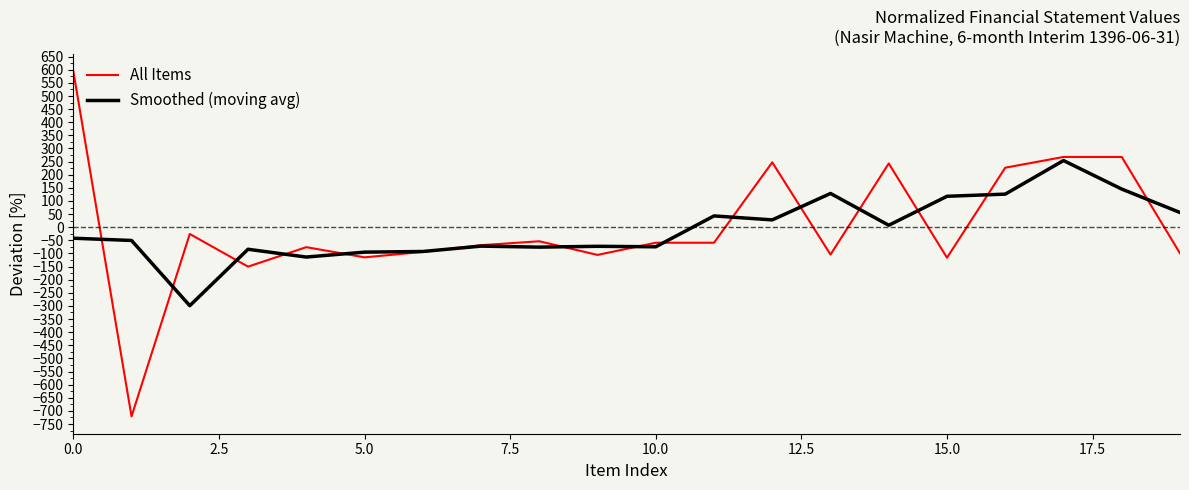

How many lines are shown in the chart?

2